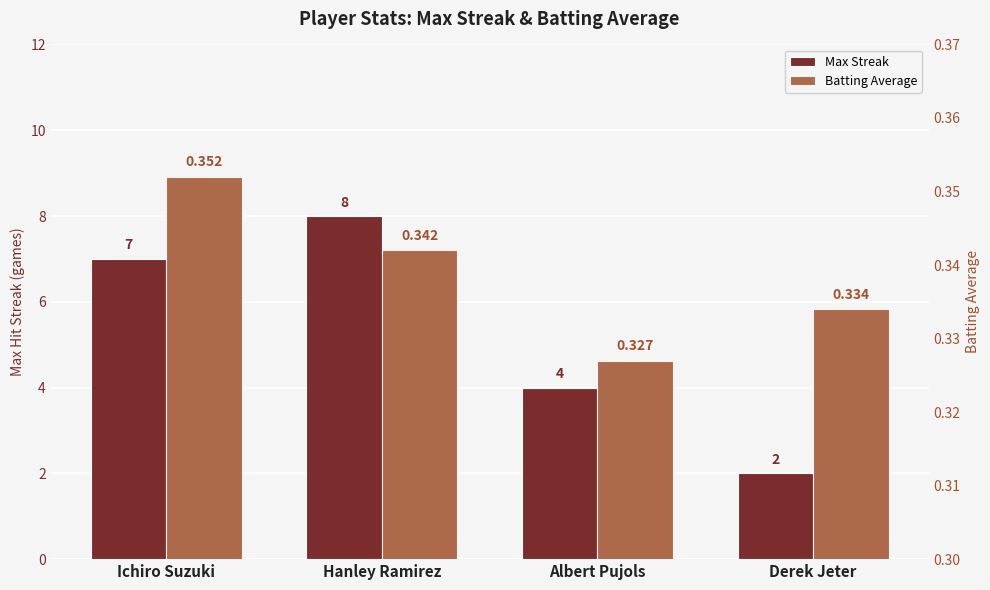

Is it true that Batting Average equals 0.4 at Ichiro Suzuki?

True